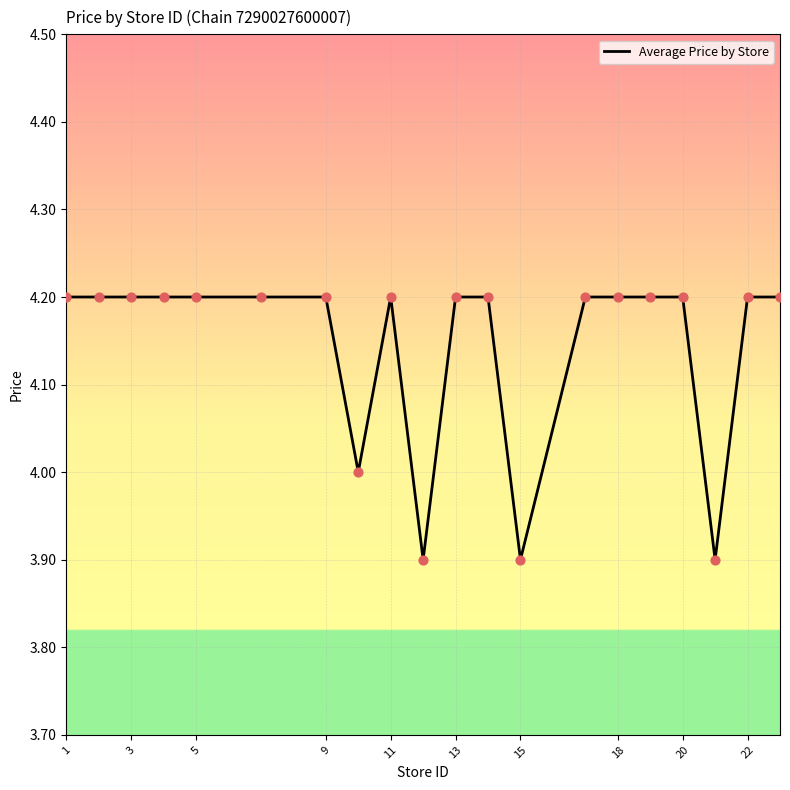

What is the difference between the maximum and minimum values?

0.3